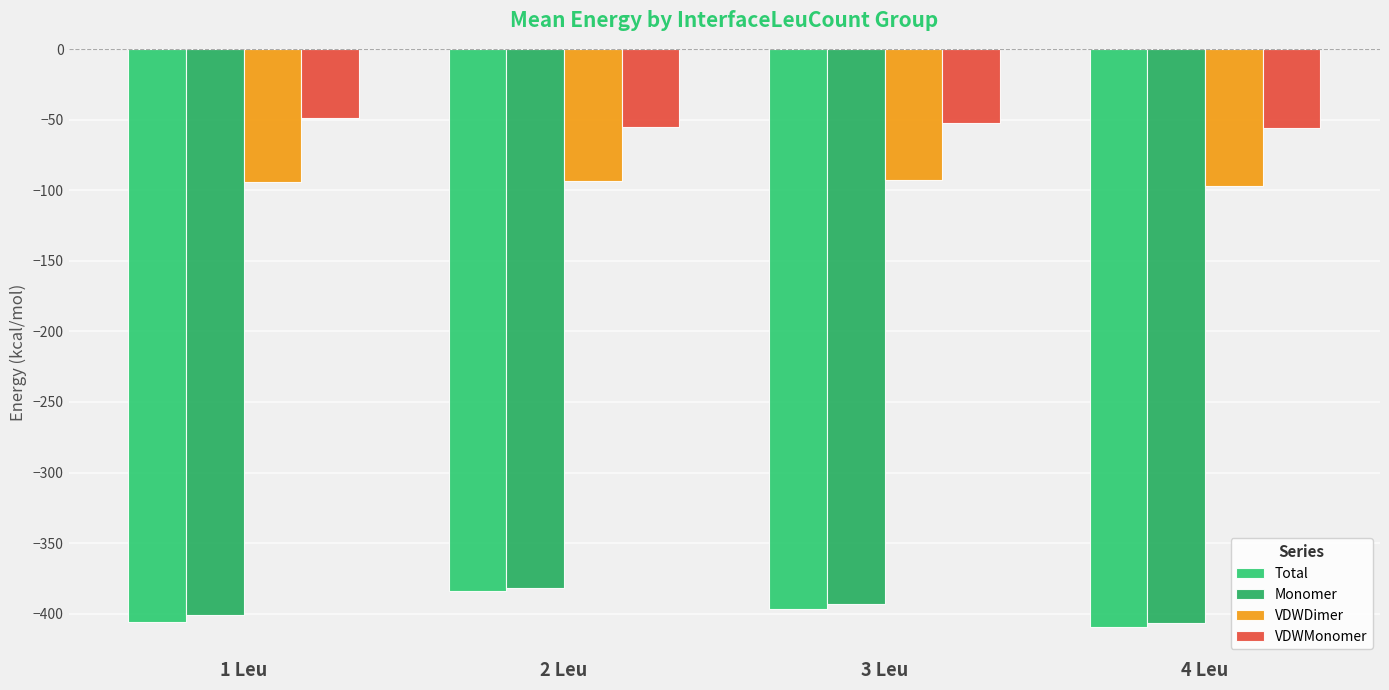

List the labels in order of VDWDimer value, smallest first.

4 Leu, 1 Leu, 2 Leu, 3 Leu